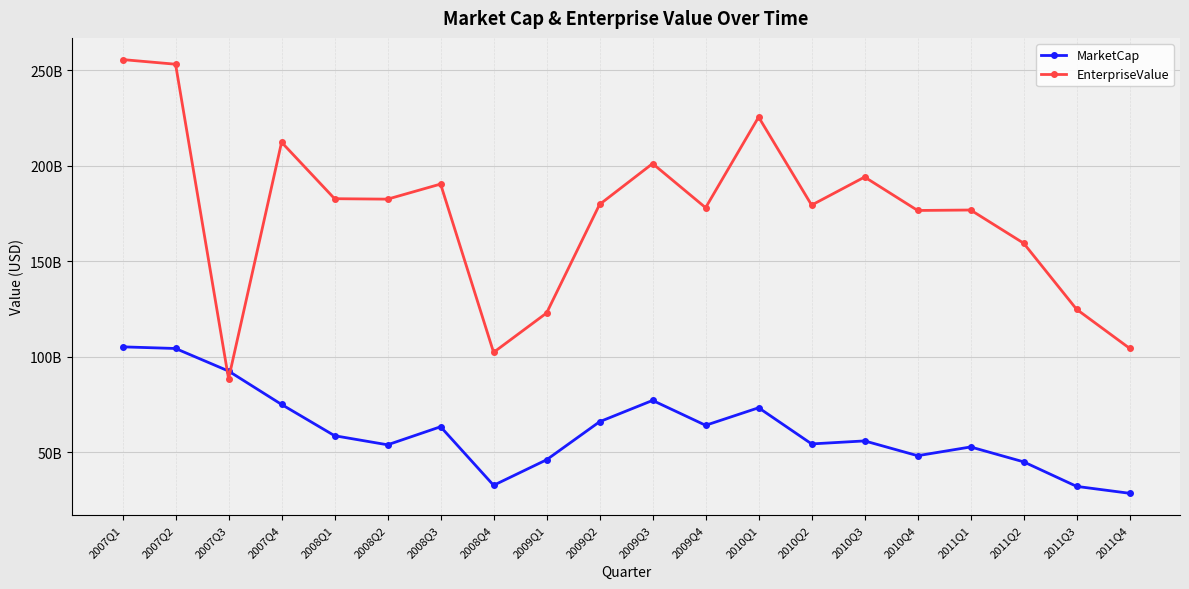

True or false: MarketCap and EnterpriseValue intersect in this chart.

True